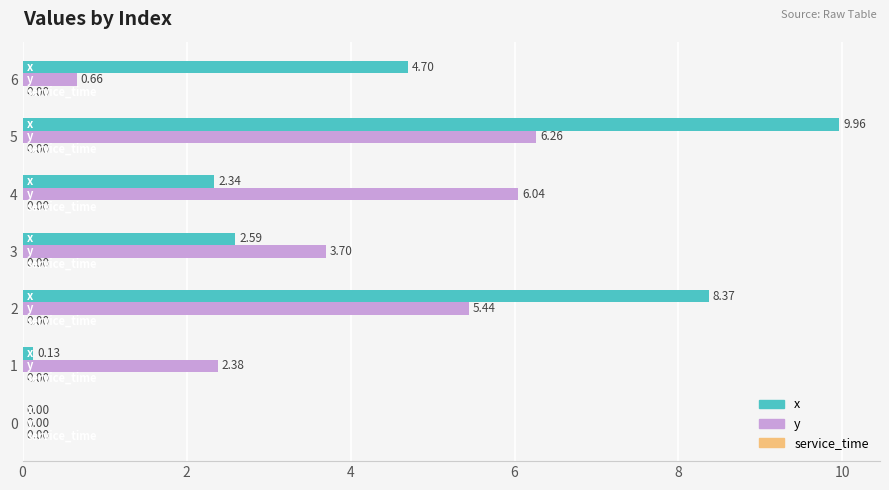

What is the sum of all x values?

28.1